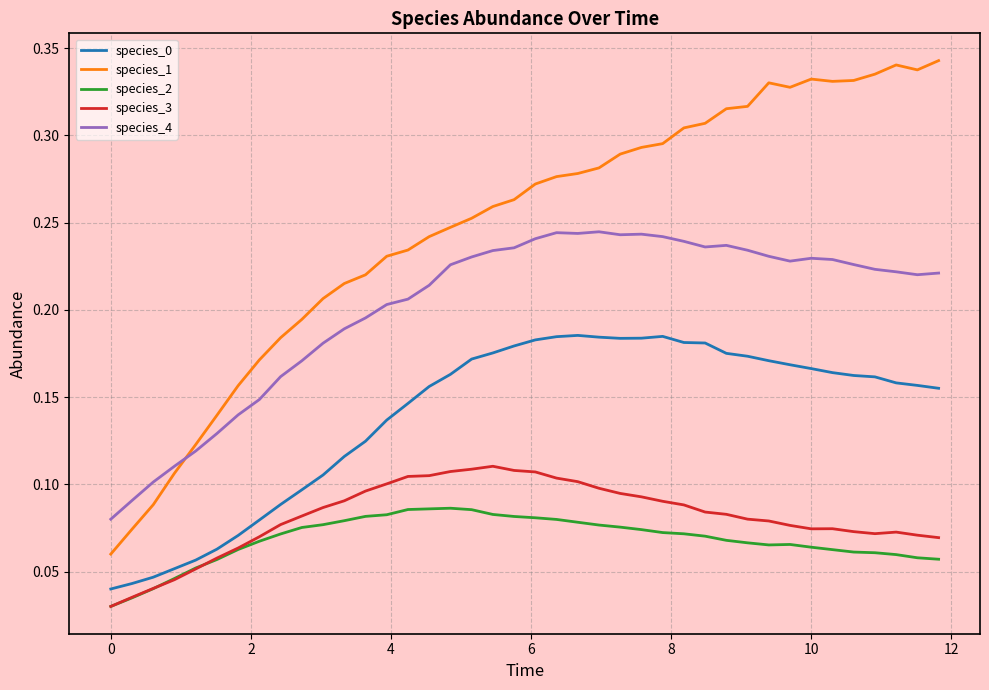

Which series has the largest range (max minus min)?

species_1